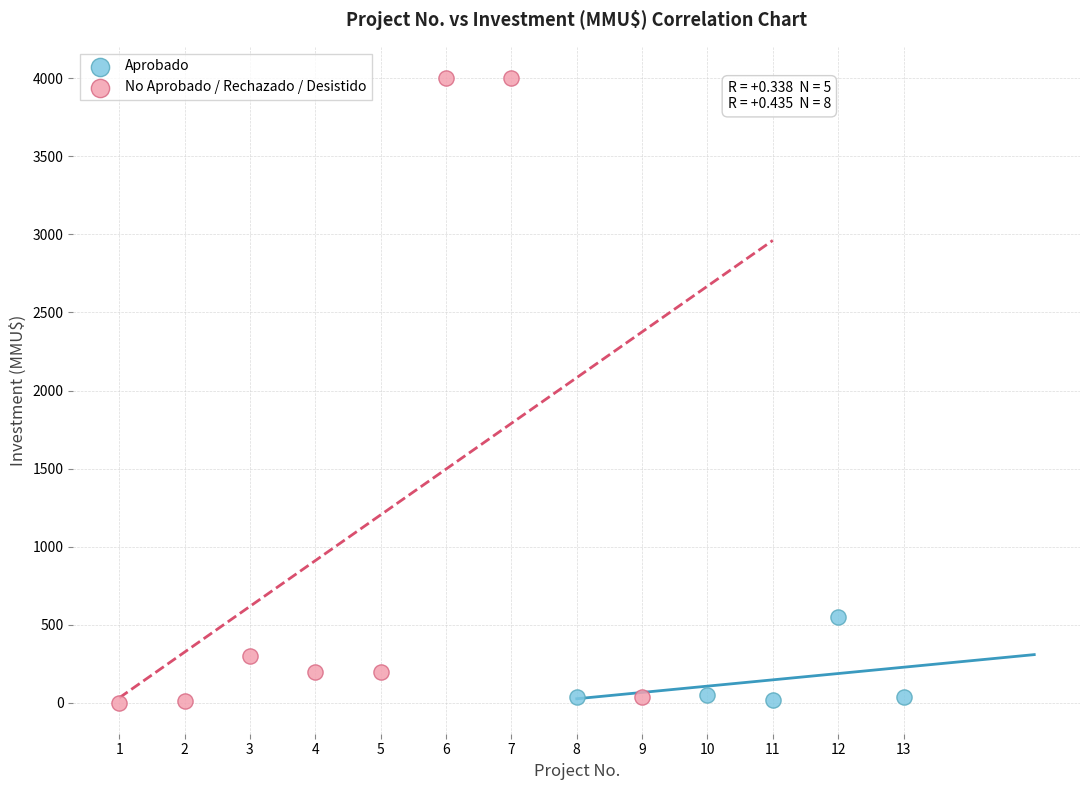

What are all the series names shown in the legend?

Aprobado, No Aprobado / Rechazado / Desistido